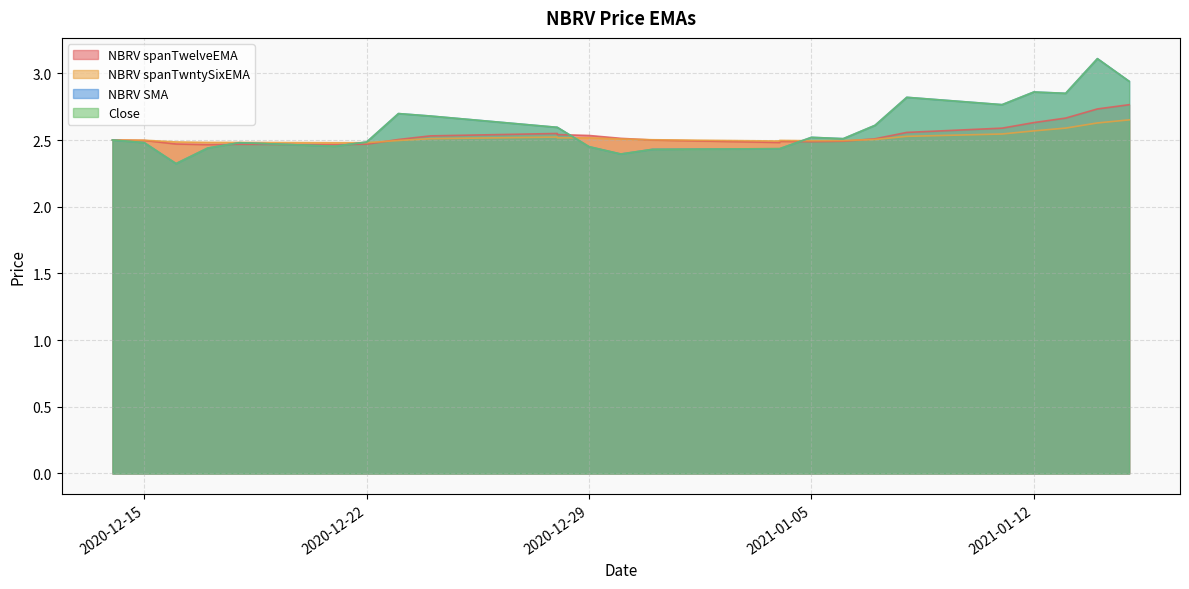

At which category is the sum across all series the highest?

2021-01-14